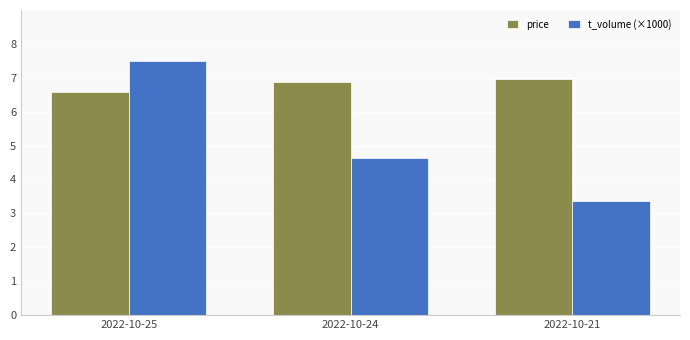

What is the total value across all series at 2022-10-25?

14.1